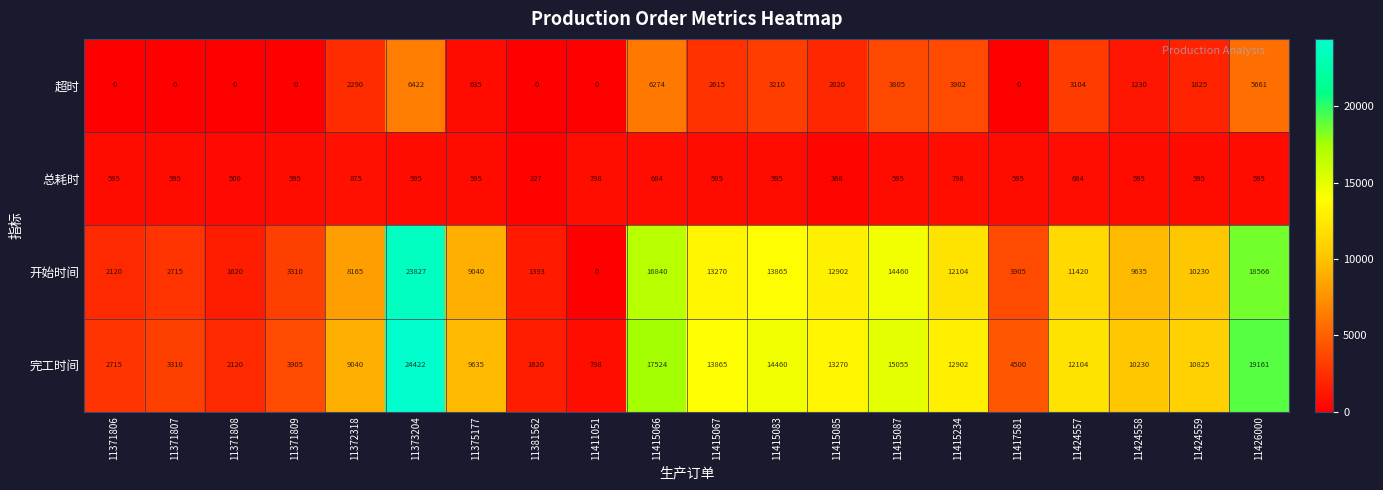

What is the average value of the 总耗时 series?

604